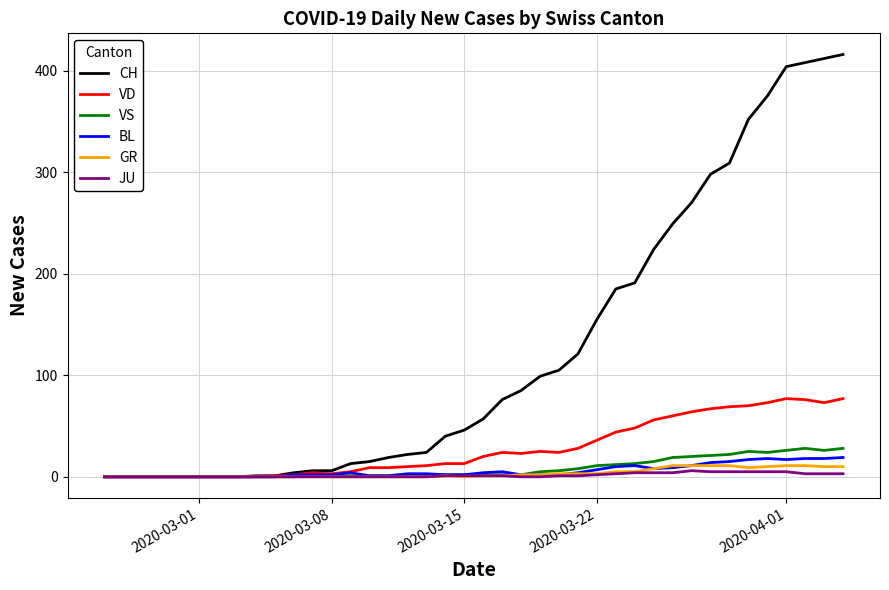

Which series has the largest range (max minus min)?

CH